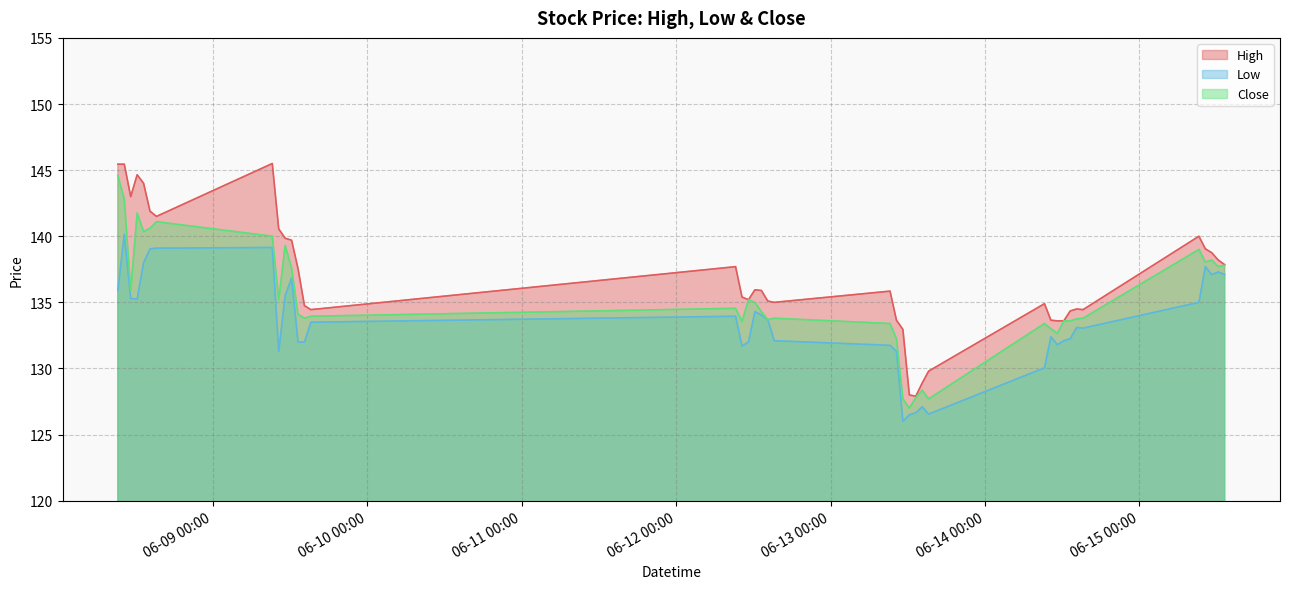

True or false: High has more than 1 points higher than both neighbors.

True